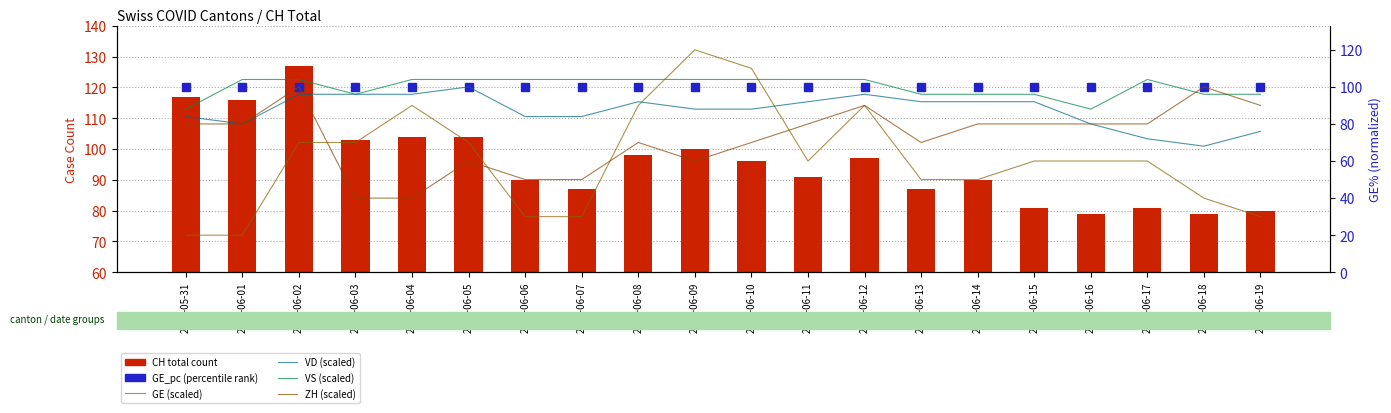

Which category has the lowest value in the GE (scaled) series?

2020-05-31